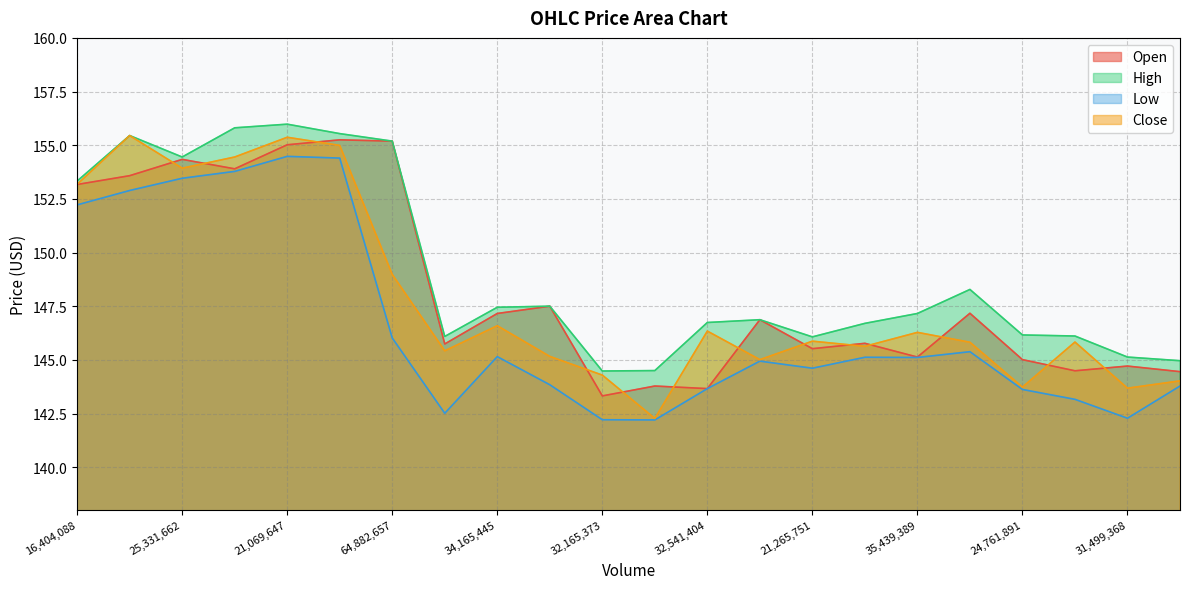

What position from the right is 25692361?

5